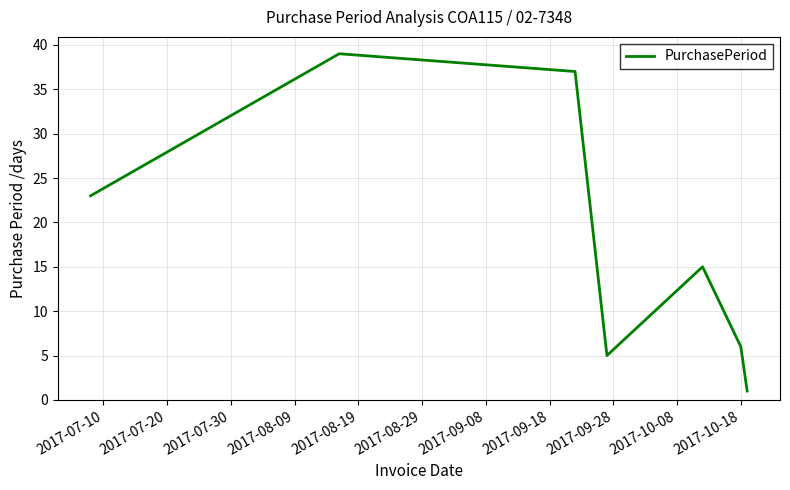

What is the greatest value displayed?

39